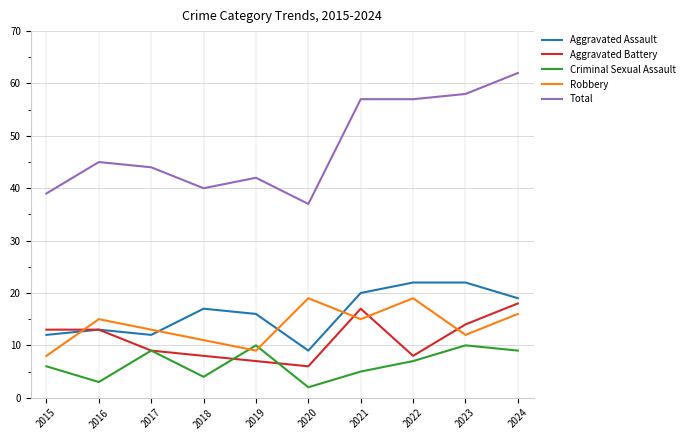

Reading right to left, list all the values displayed in this chart.

Aggravated Assault: 2024=19	2023=22	2022=22	2021=20	2020=9	2019=16	2018=17	2017=12	2016=13	2015=12
Aggravated Battery: 2024=18	2023=14	2022=8	2021=17	2020=6	2019=7	2018=8	2017=9	2016=13	2015=13
Criminal Sexual Assault: 2024=9	2023=10	2022=7	2021=5	2020=2	2019=10	2018=4	2017=9	2016=3	2015=6
Robbery: 2024=16	2023=12	2022=19	2021=15	2020=19	2019=9	2018=11	2017=13	2016=15	2015=8
Total: 2024=62	2023=58	2022=57	2021=57	2020=37	2019=42	2018=40	2017=44	2016=45	2015=39